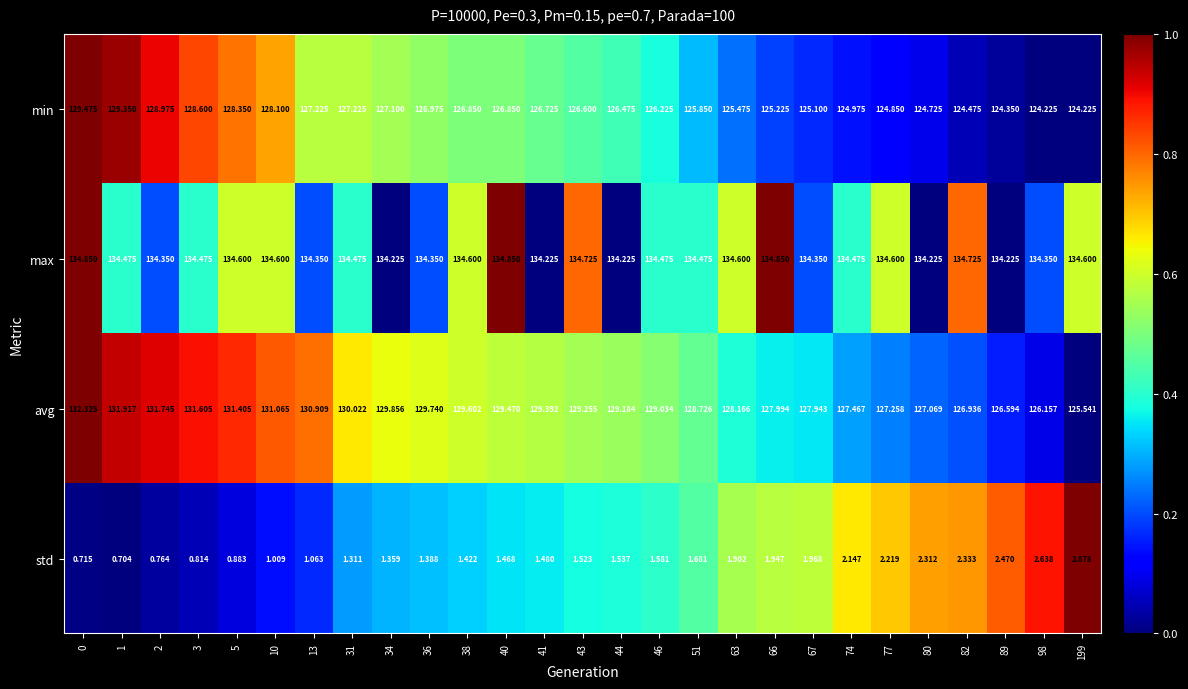

Rank the series by their maximum value, from lowest to highest.

std, min, avg, max